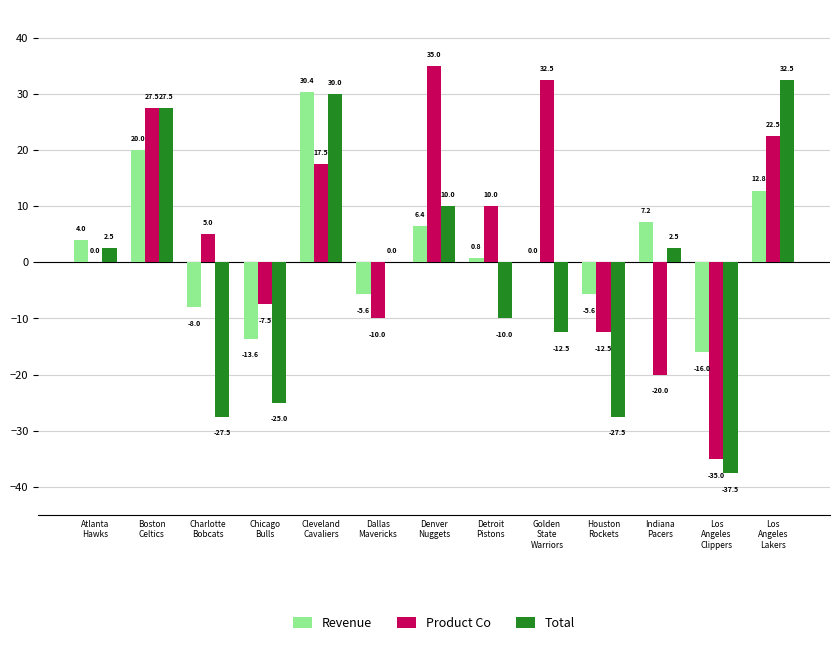

What is the sum of all Revenue values?

32.8